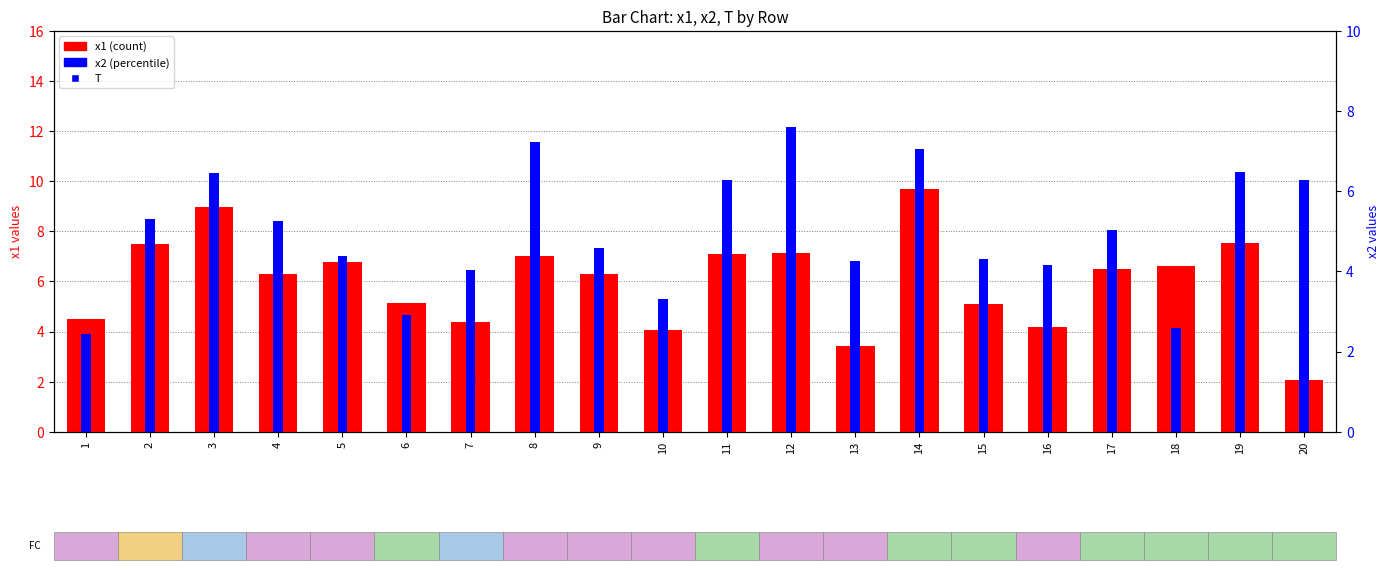

Which series has the largest total across all categories?

x1